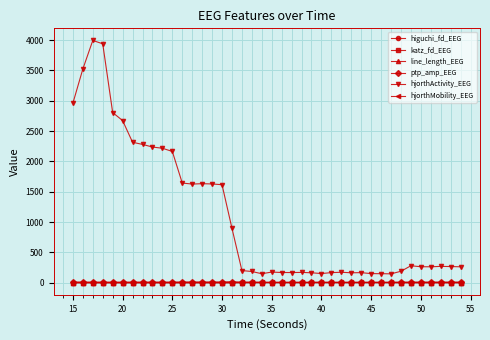

True or false: katz_fd_EEG has more than 2 points higher than both neighbors.

True